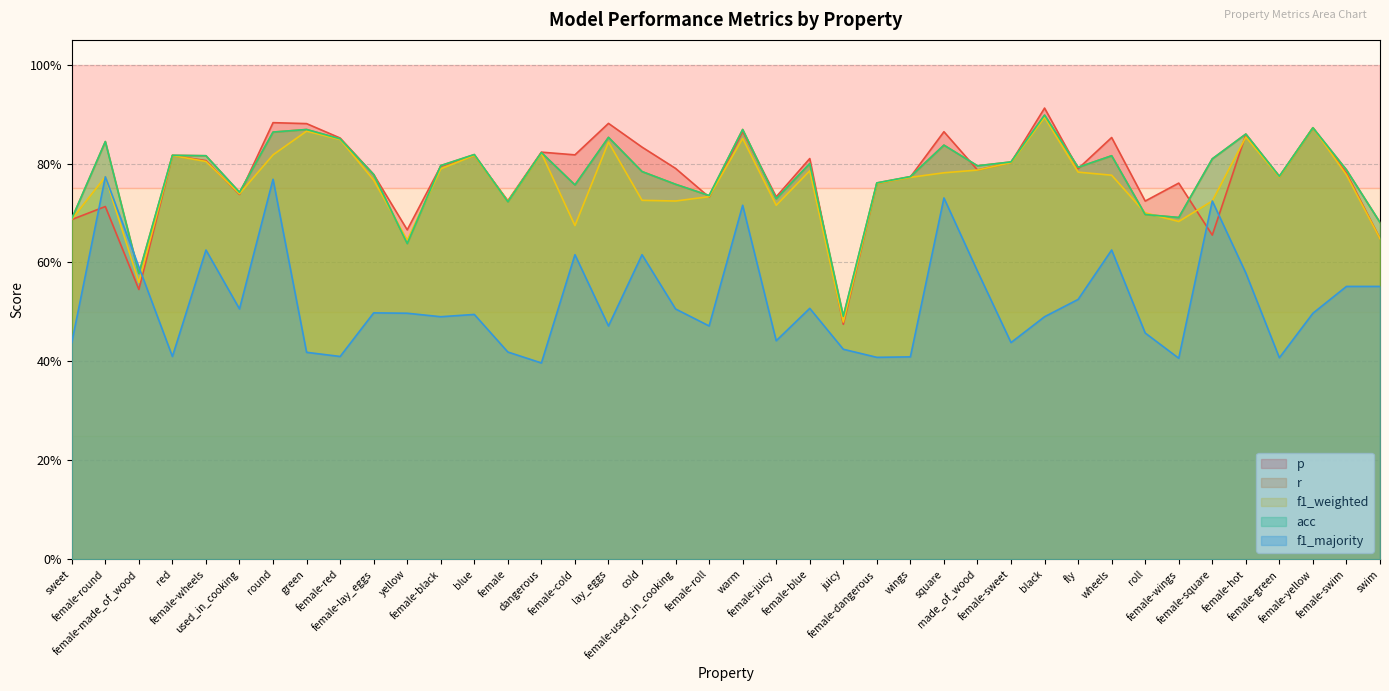

What is the sum of all p values?

31.1